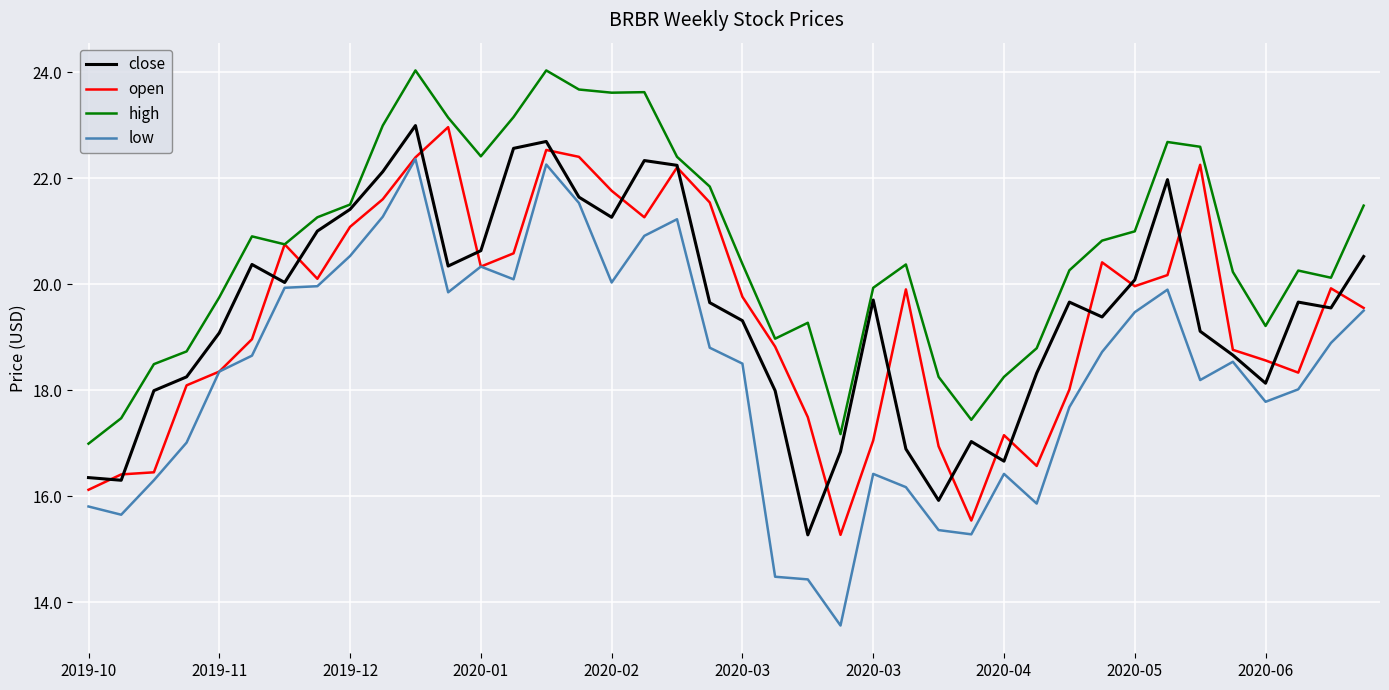

True or false: low and high cross at least once.

False